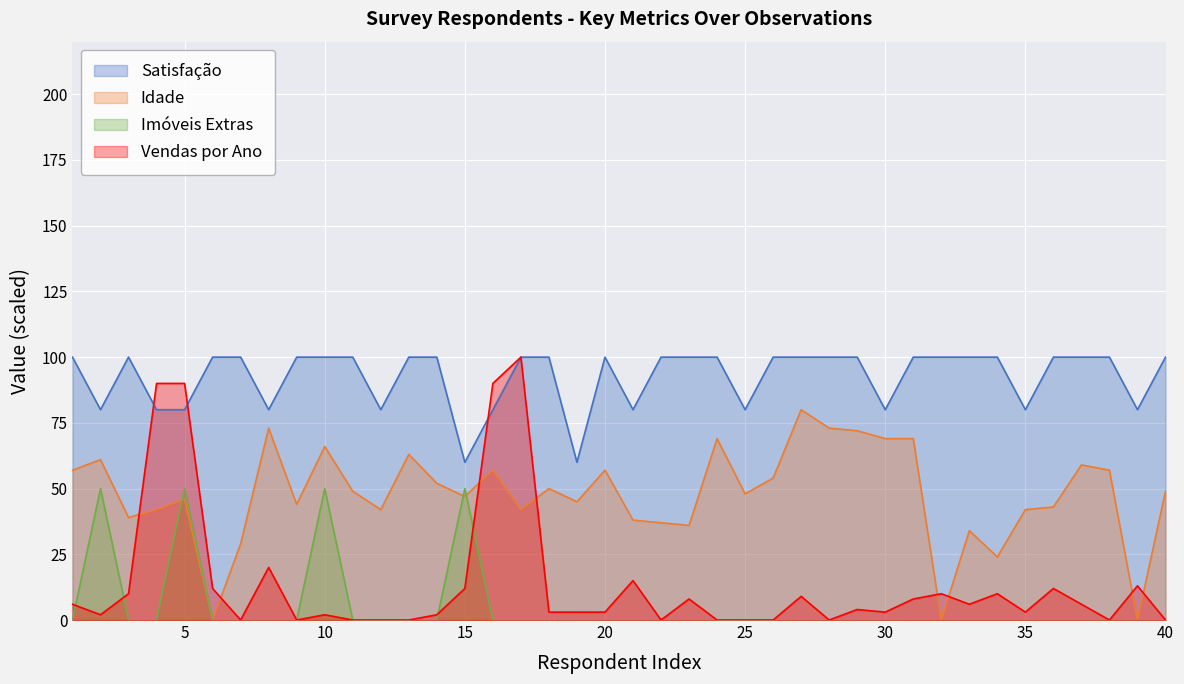

Which label corresponds to the smallest value in the chart?

6